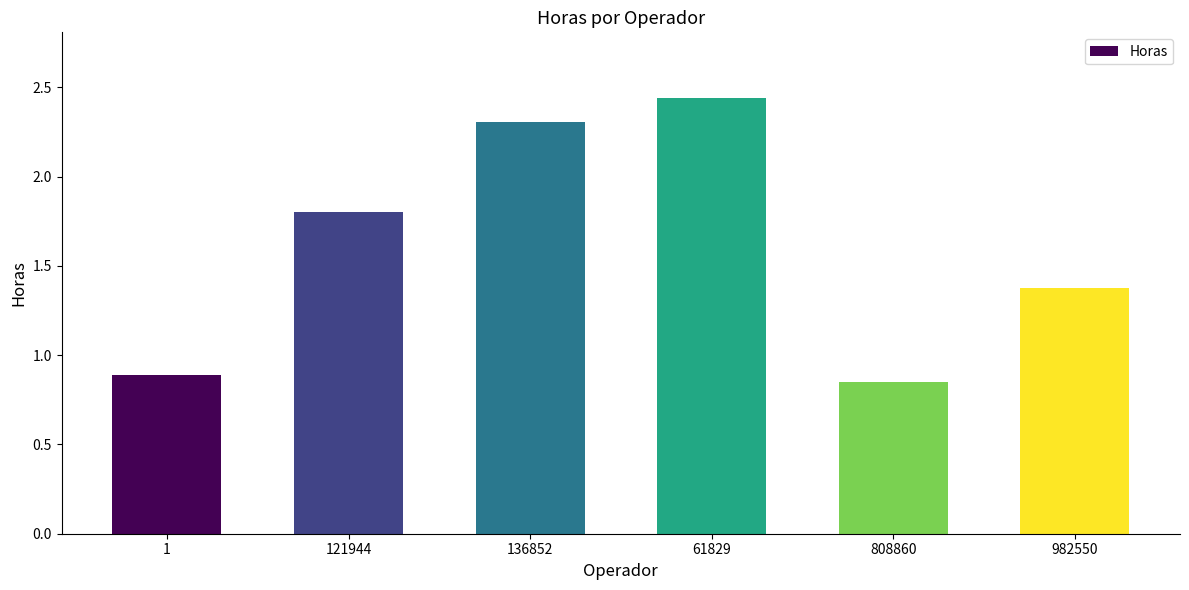

What is the label of the 4th bar from the right?

136852